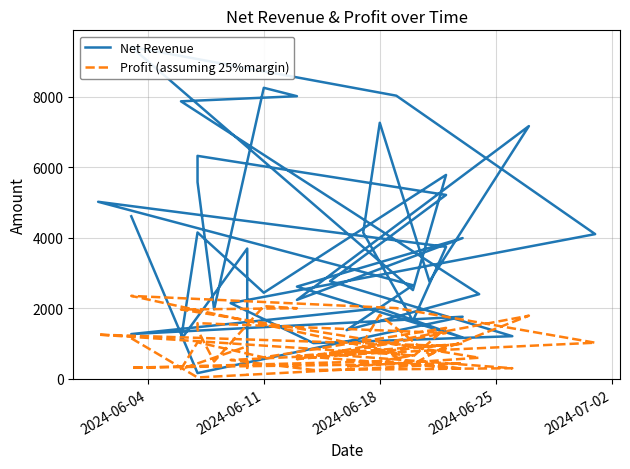

At how many categories does at least one series exceed 2634?

22